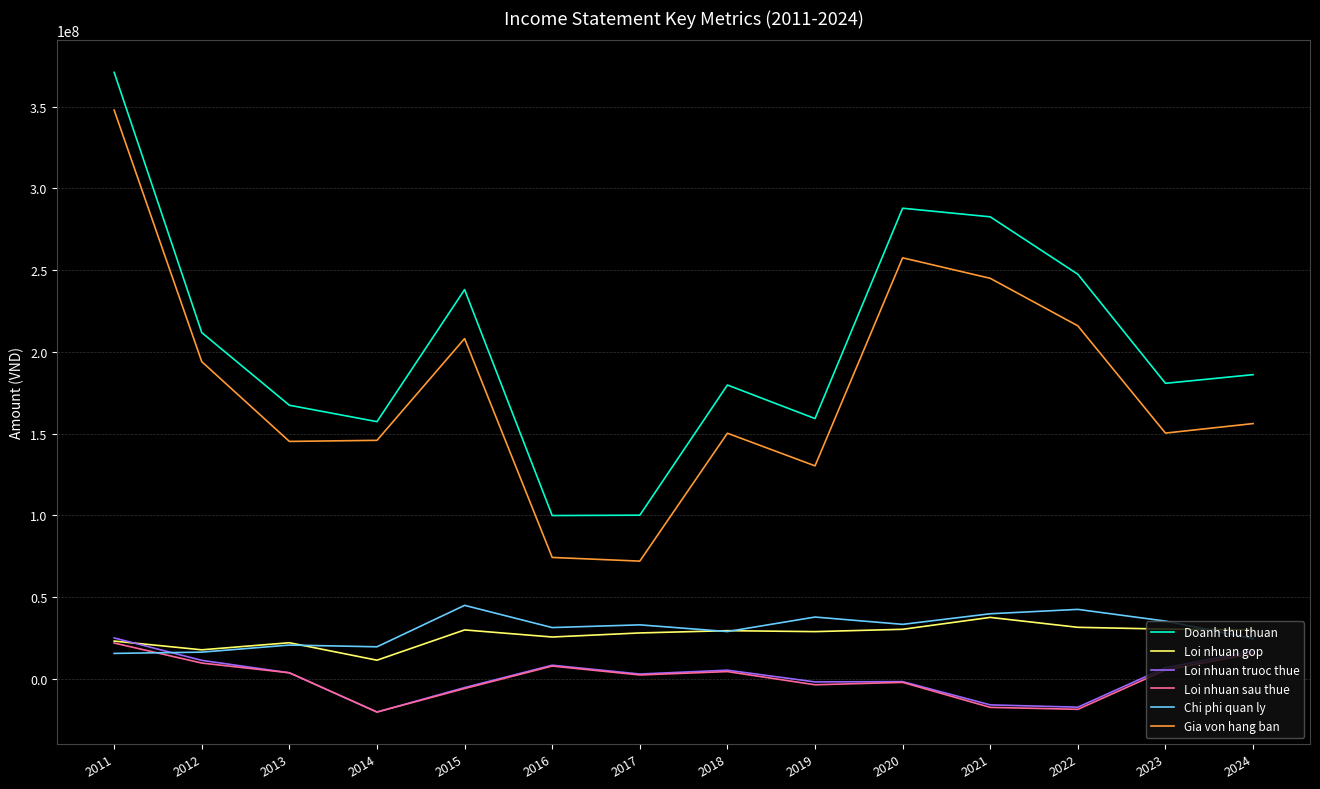

Which series has the largest range (max minus min)?

Gia von hang ban